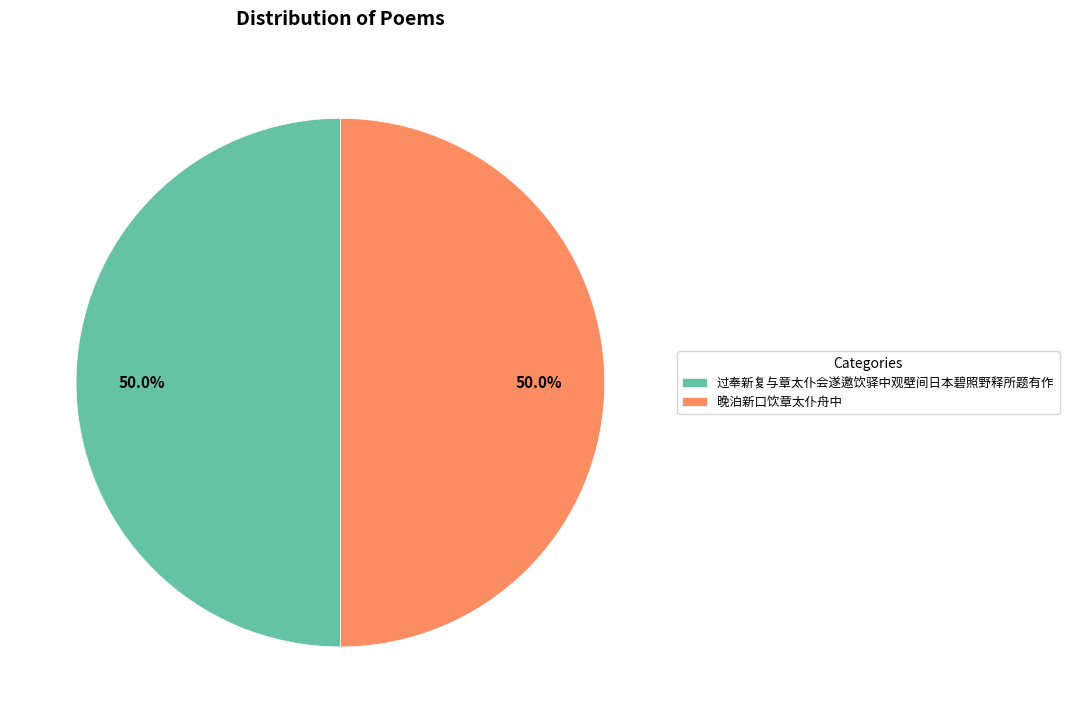

Approximately how many times larger is the value at 过奉新复与章太仆会遂邀饮驿中观壁间日本碧照野释所题有作 compared to 晚泊新口饮章太仆舟中?

1.0